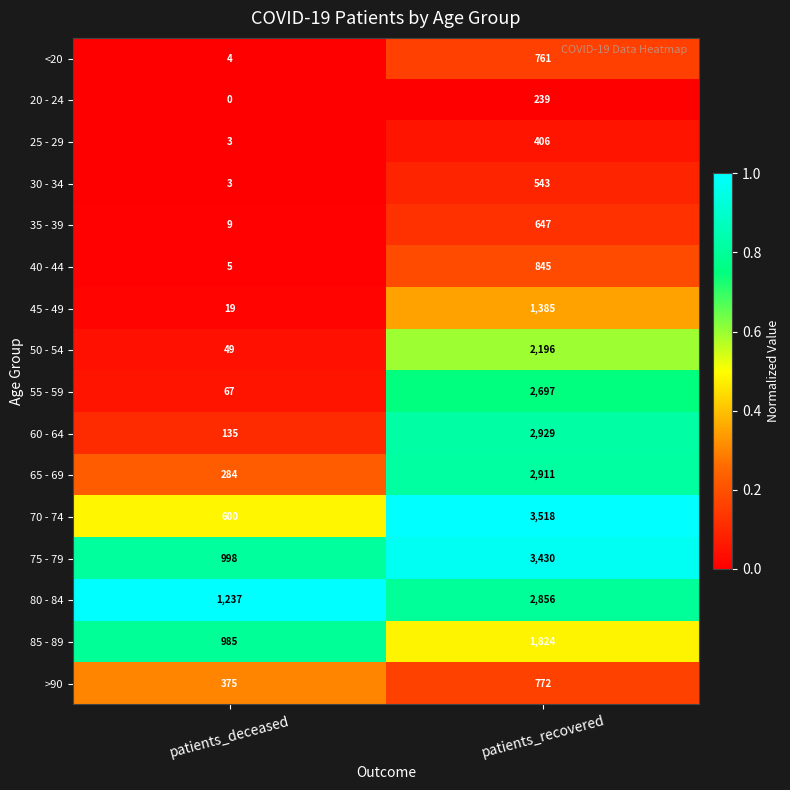

What is the sum of all 25 - 29 values?

409